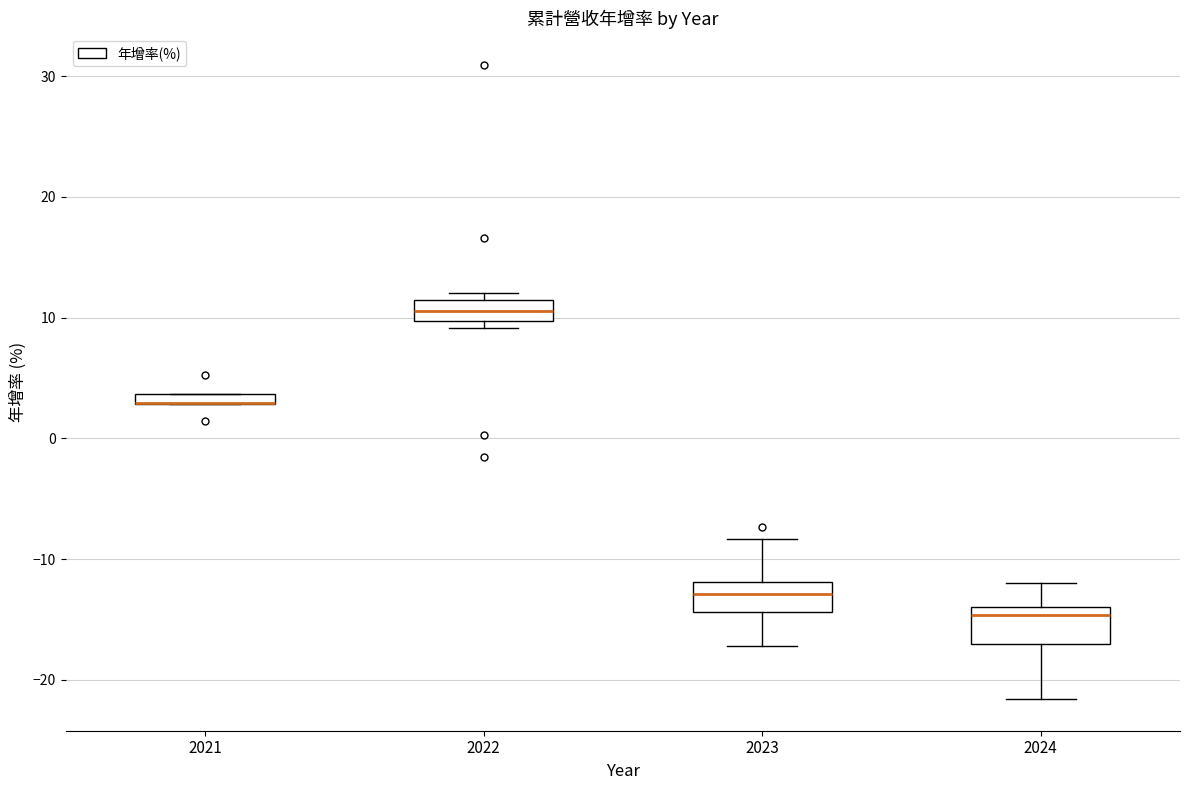

Where is the upper edge of the box at x = 2024 on the y-axis? The values are not printed on the chart, so give them approximately, as read against the axis.

-14